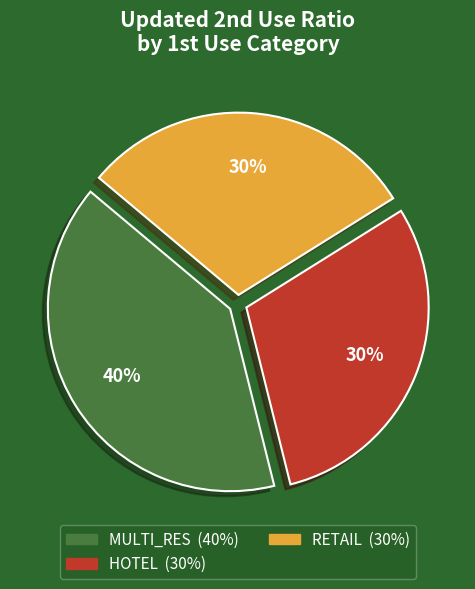

Is there any slice that represents more than half of the pie?

No